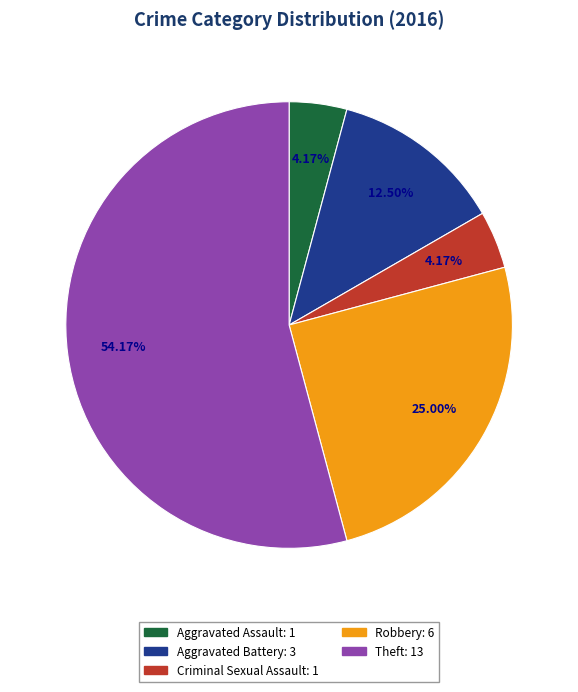

To the nearest percent, what is the difference between the Aggravated Battery and Criminal Sexual Assault slice percentages?

8%